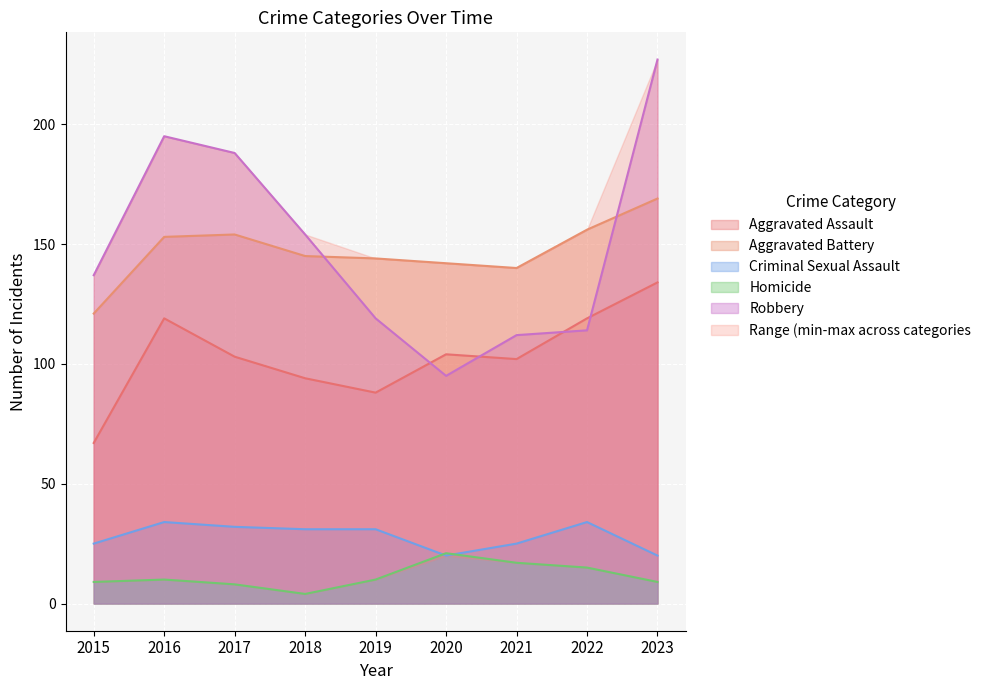

How many data points in Aggravated Battery are above 145?

4